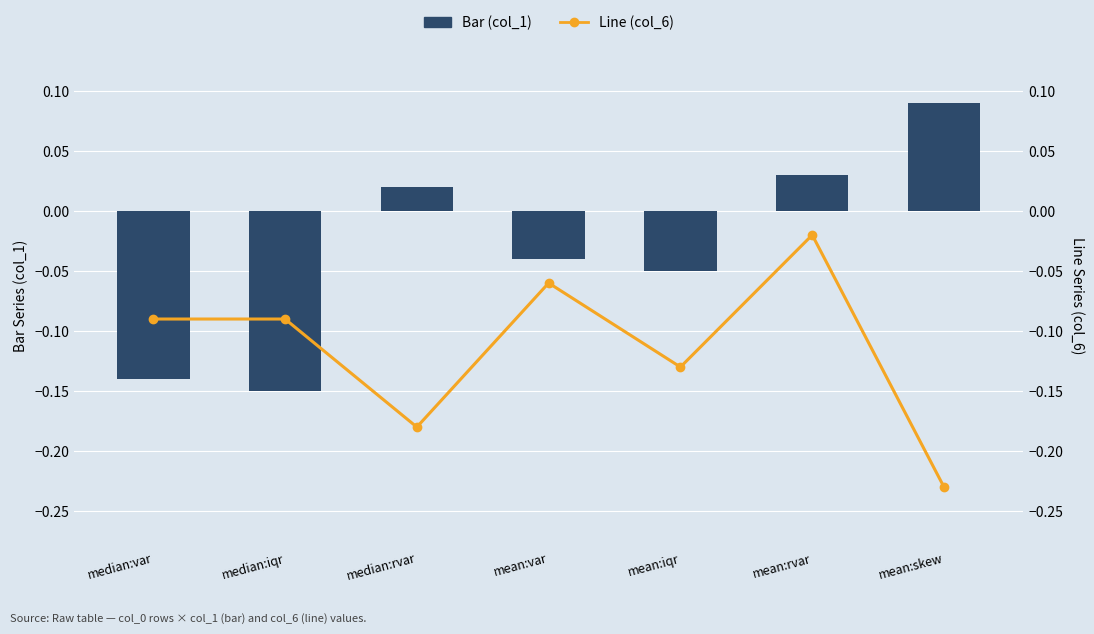

How many values in the Bar (col_1) series exceed 0?

3